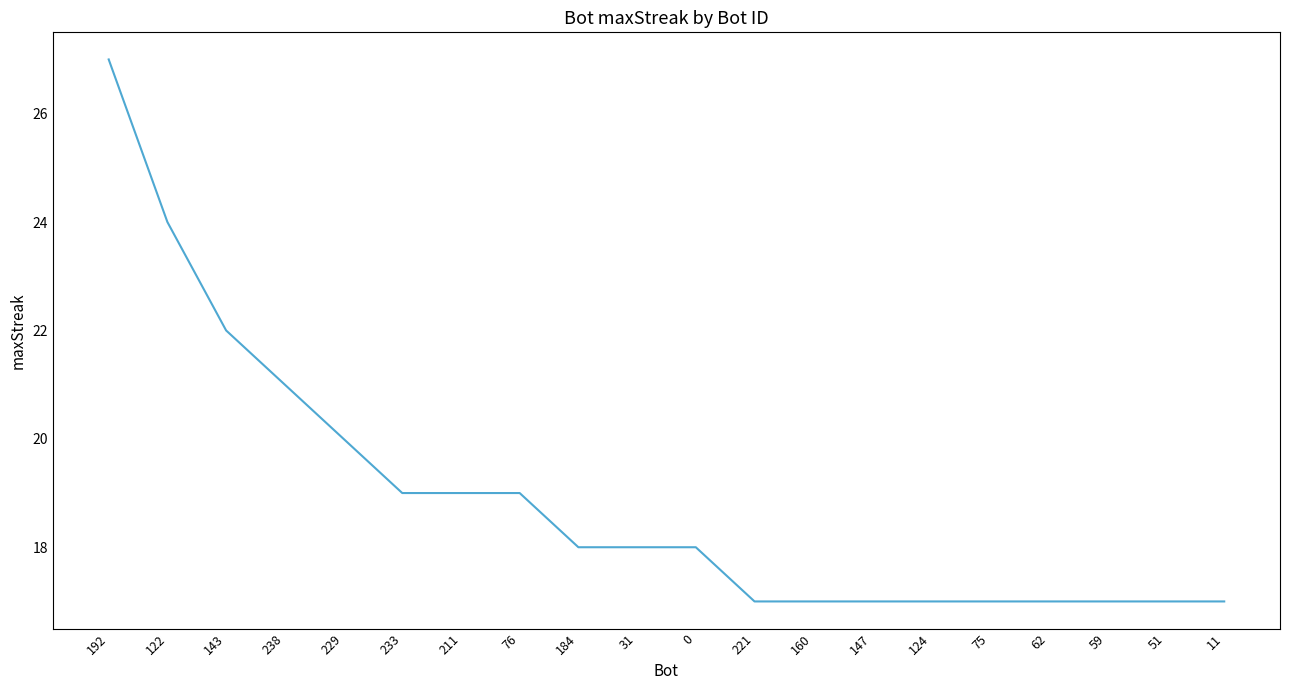

Between 143 and 221, which is larger?

143